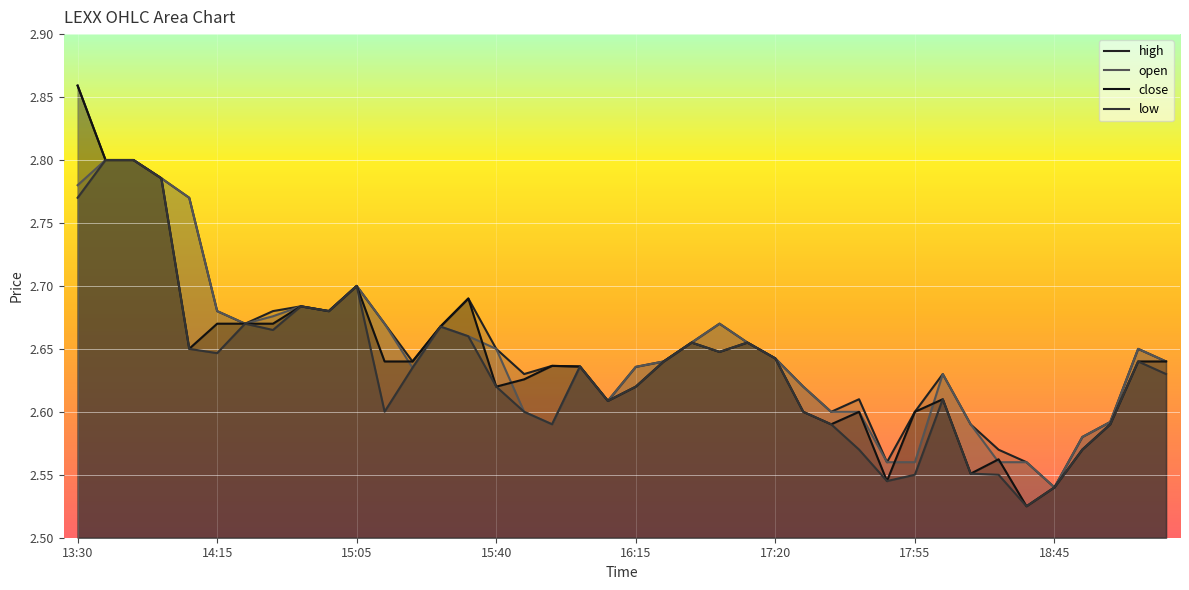

Is it true that close equals 0.9 at 18:45?

False